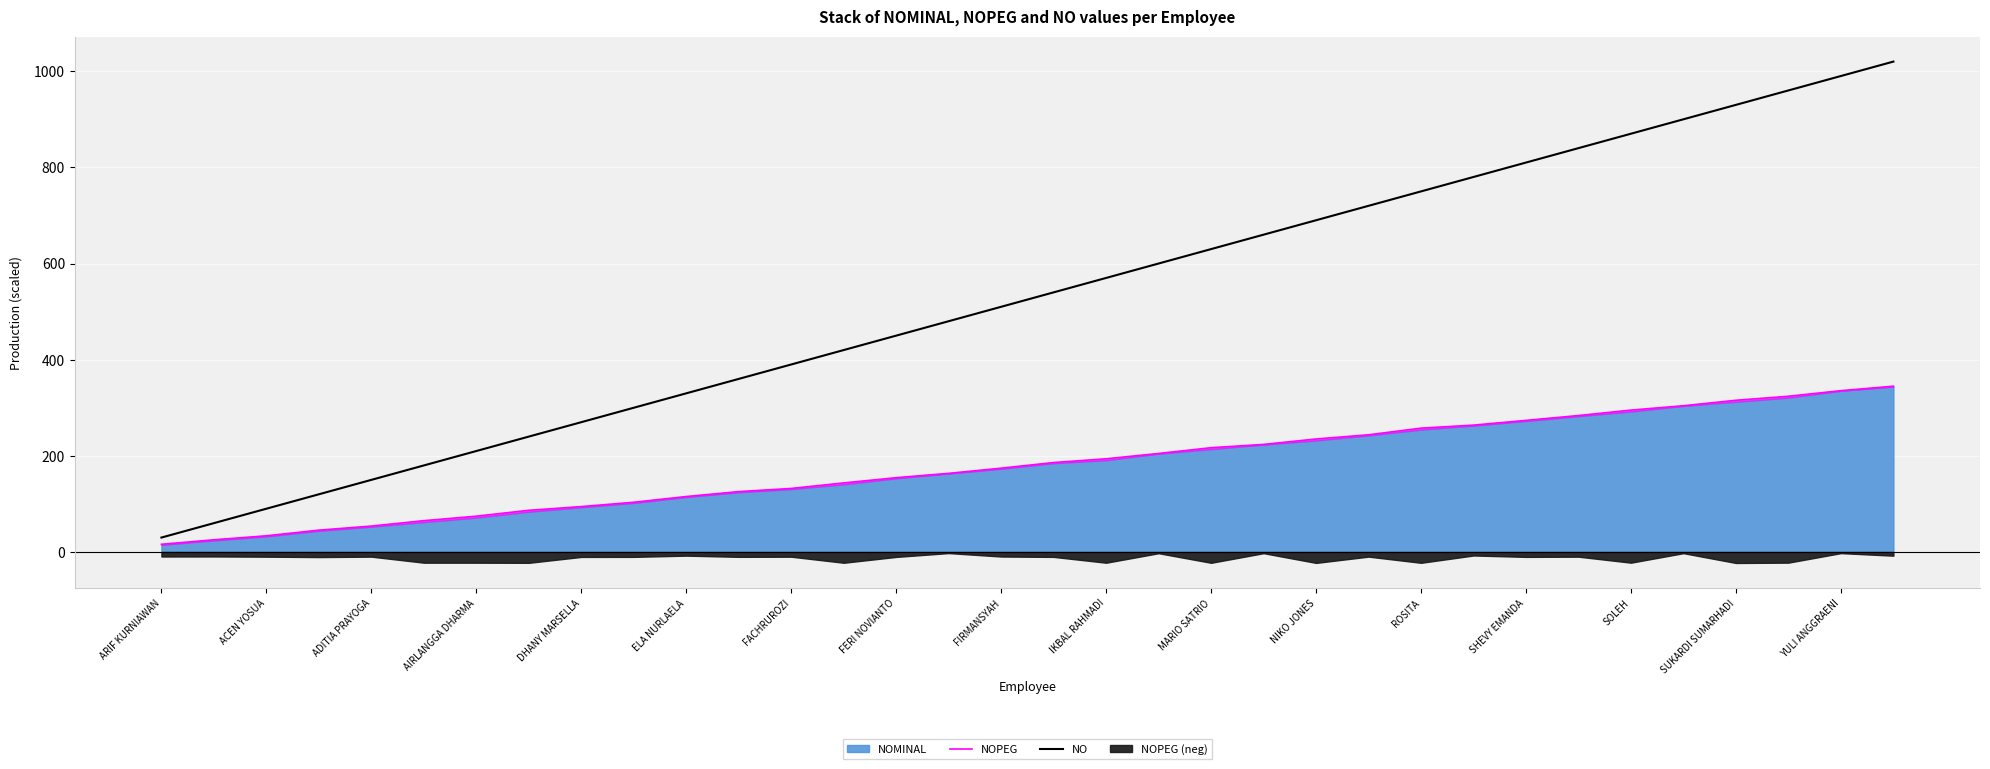

True or false: NO has a value of 1318 at SOLEH.

False